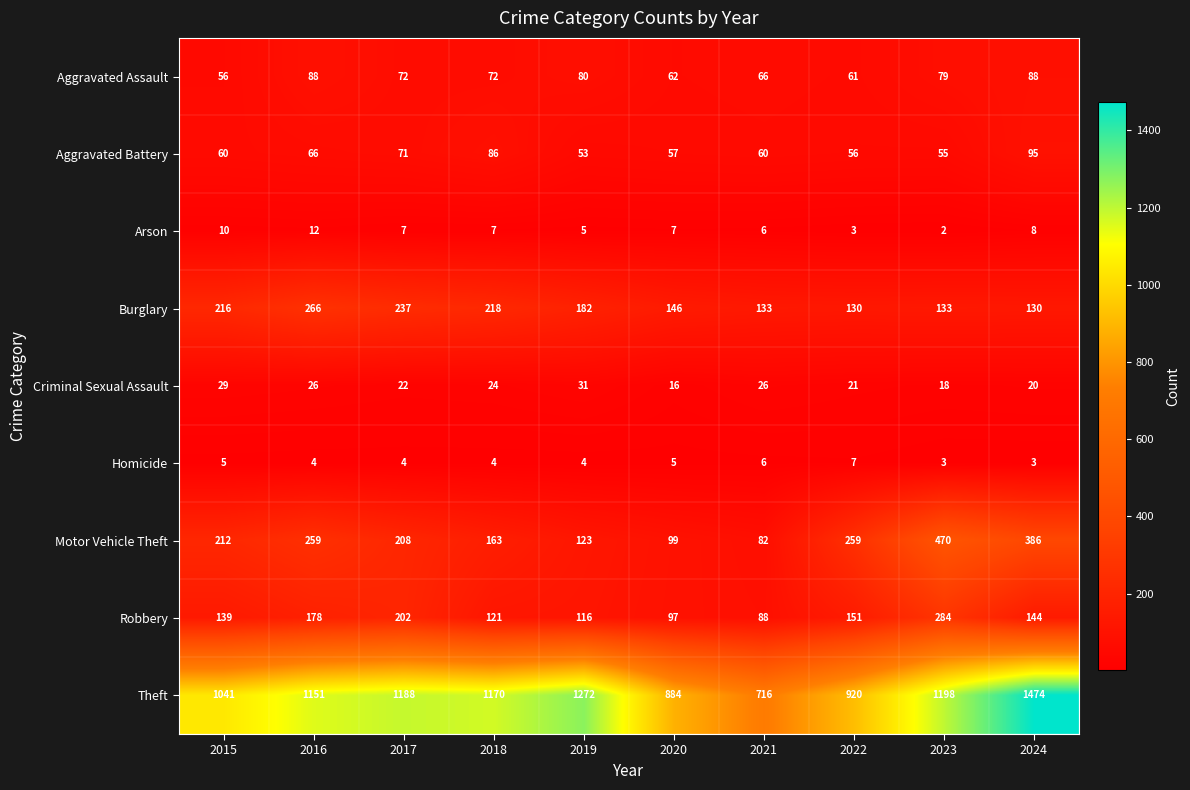

Which category has the lowest value across all series?

2023